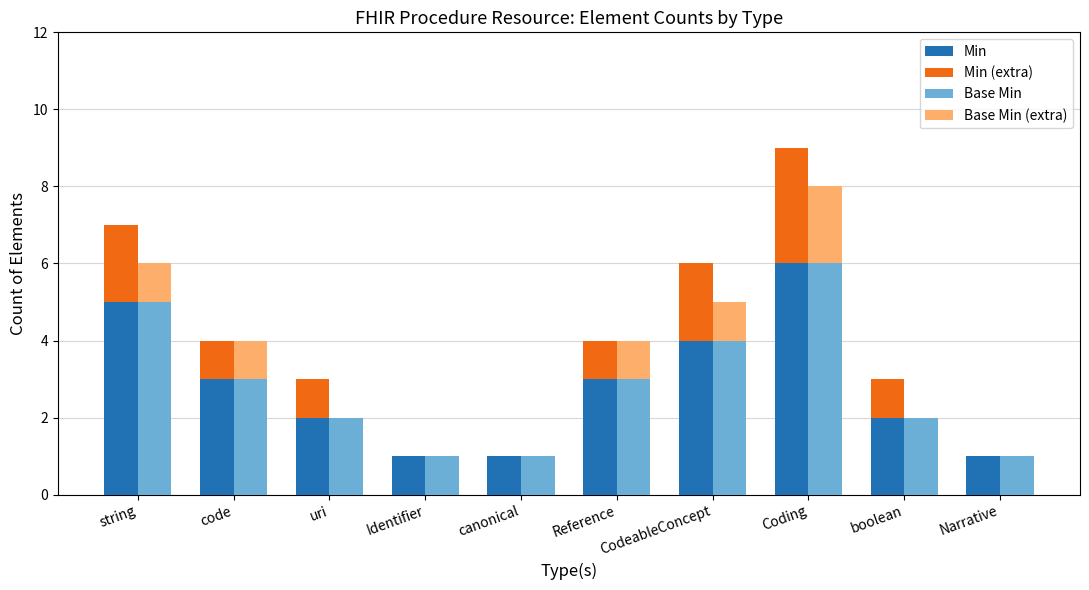

Reading left to right, list all the values displayed in this chart.

Min: string=5	code=3	uri=2	Identifier=1	canonical=1	Reference=3	CodeableConcept=4	Coding=6	boolean=2	Narrative=1
Min (extra): string=2	code=1	uri=1	Identifier=0	canonical=0	Reference=1	CodeableConcept=2	Coding=3	boolean=1	Narrative=0
Base Min: string=5	code=3	uri=2	Identifier=1	canonical=1	Reference=3	CodeableConcept=4	Coding=6	boolean=2	Narrative=1
Base Min (extra): string=1	code=1	uri=0	Identifier=0	canonical=0	Reference=1	CodeableConcept=1	Coding=2	boolean=0	Narrative=0